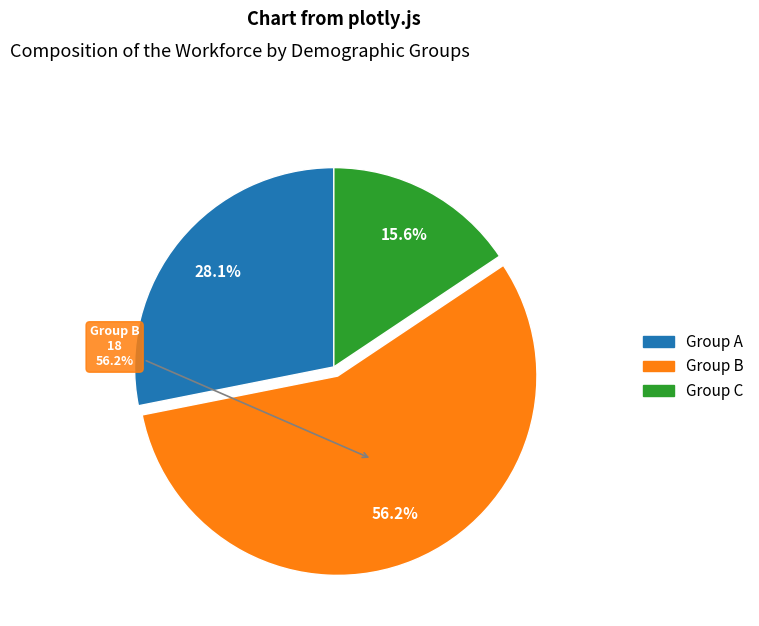

To the nearest percent, what is the combined percentage of 9 and 5?

44%